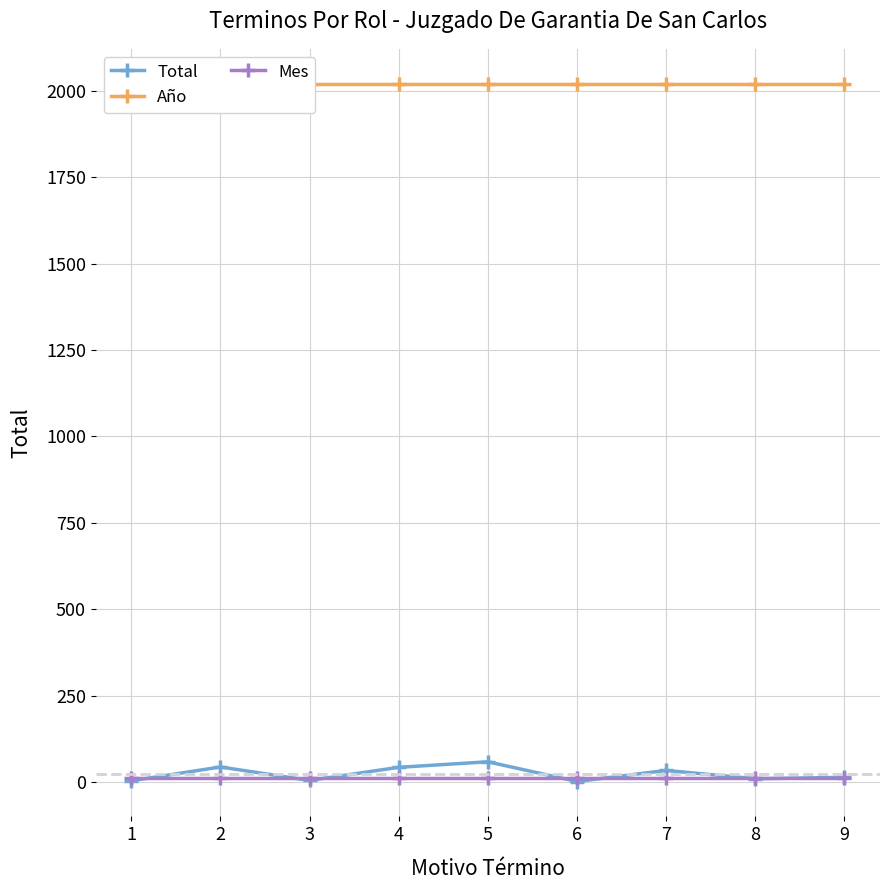

Rank the categories by Año value from lowest to highest.

1, 2, 3, 4, 5, 6, 7, 8, 9